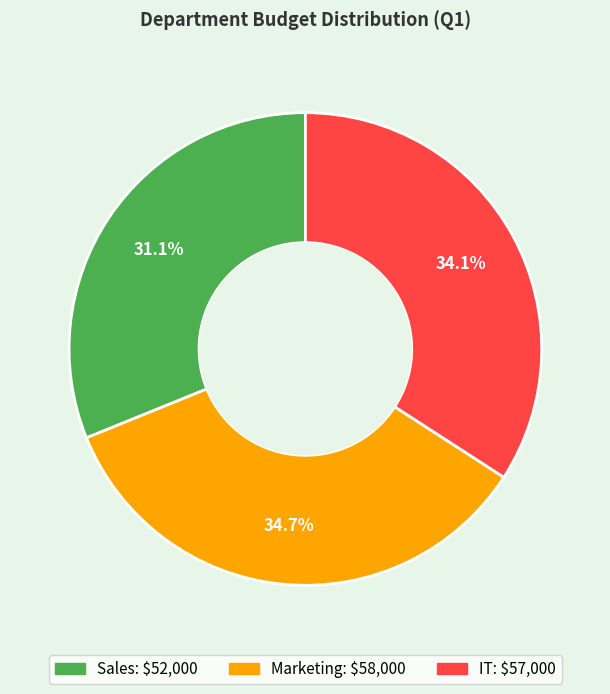

How many segments does this pie chart have?

3